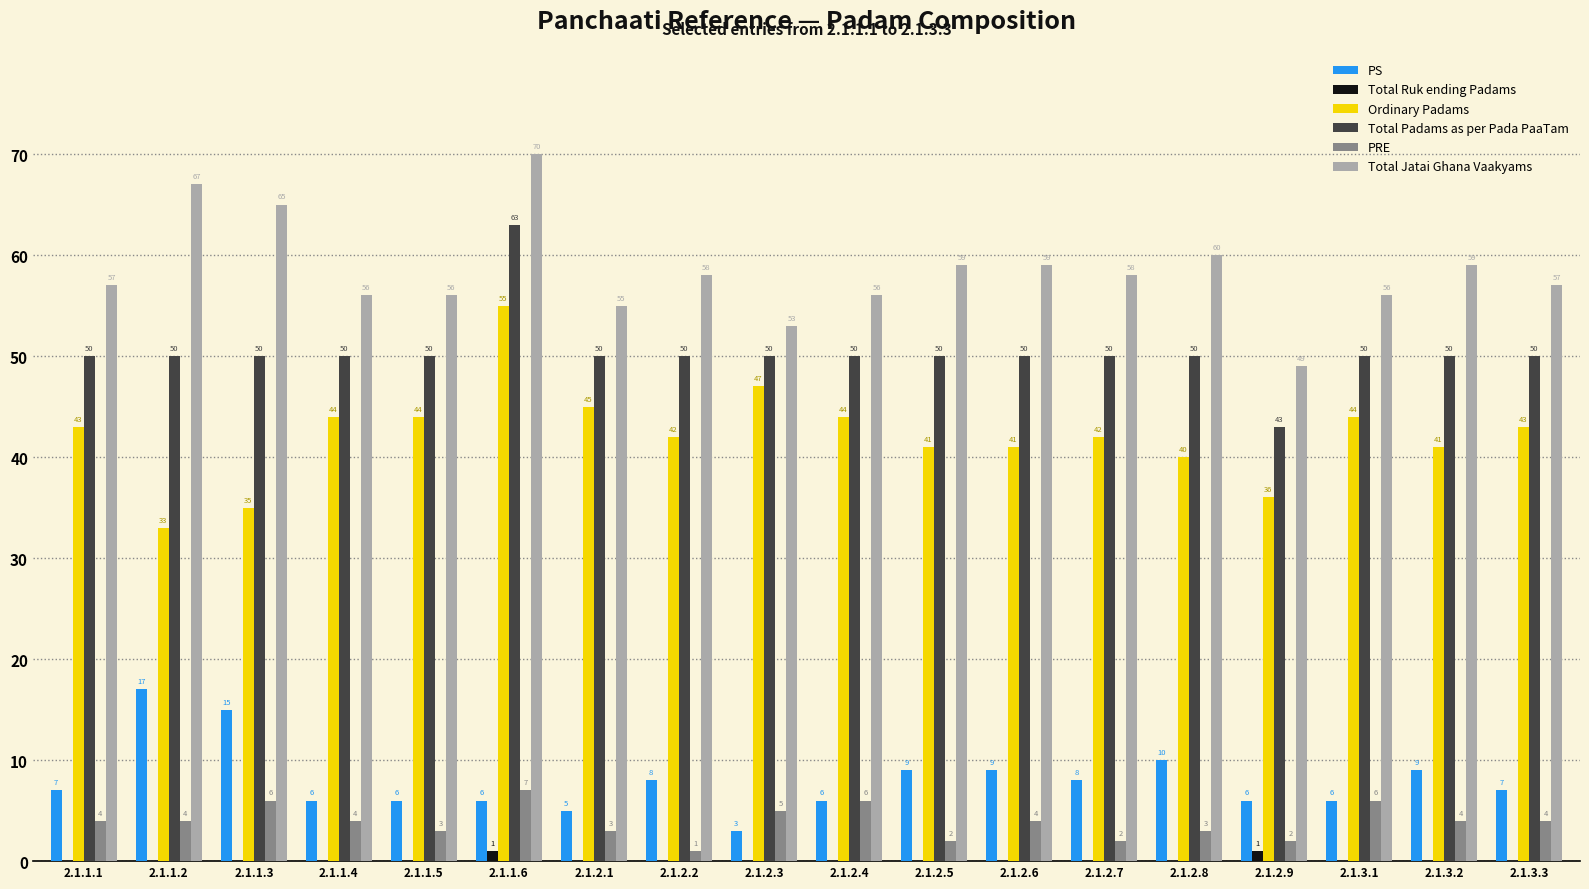

How many data points in Total Ruk ending Padams are above 0?

2